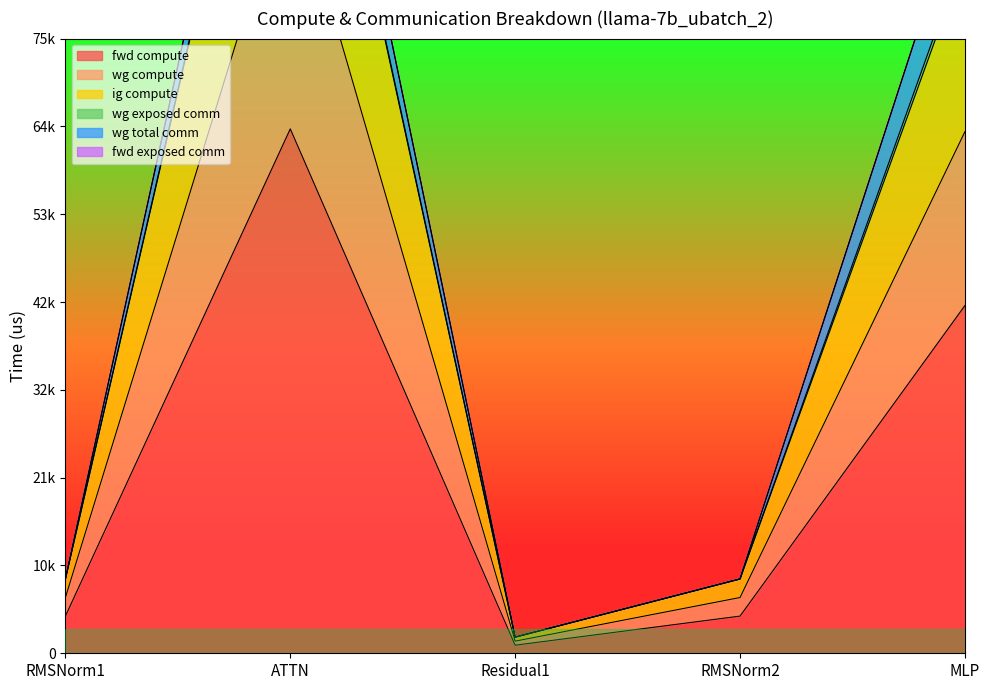

Reading left to right, what are all the values shown in this chart?

fwd compute: RMSNorm1=4536.3	ATTN=63983.1	Residual1=988.2	RMSNorm2=4536.3	MLP=42419.2
wg compute: RMSNorm1=6804.5	ATTN=95974.7	Residual1=1482.2	RMSNorm2=6804.5	MLP=63628.8
ig compute: RMSNorm1=9072.6	ATTN=127966.2	Residual1=1976.3	RMSNorm2=9072.6	MLP=84838.4